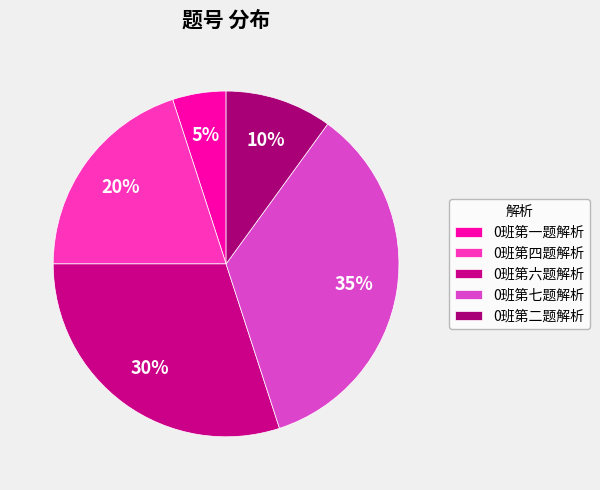

To the nearest percent, what portion does 0班第六题解析 represent?

30%